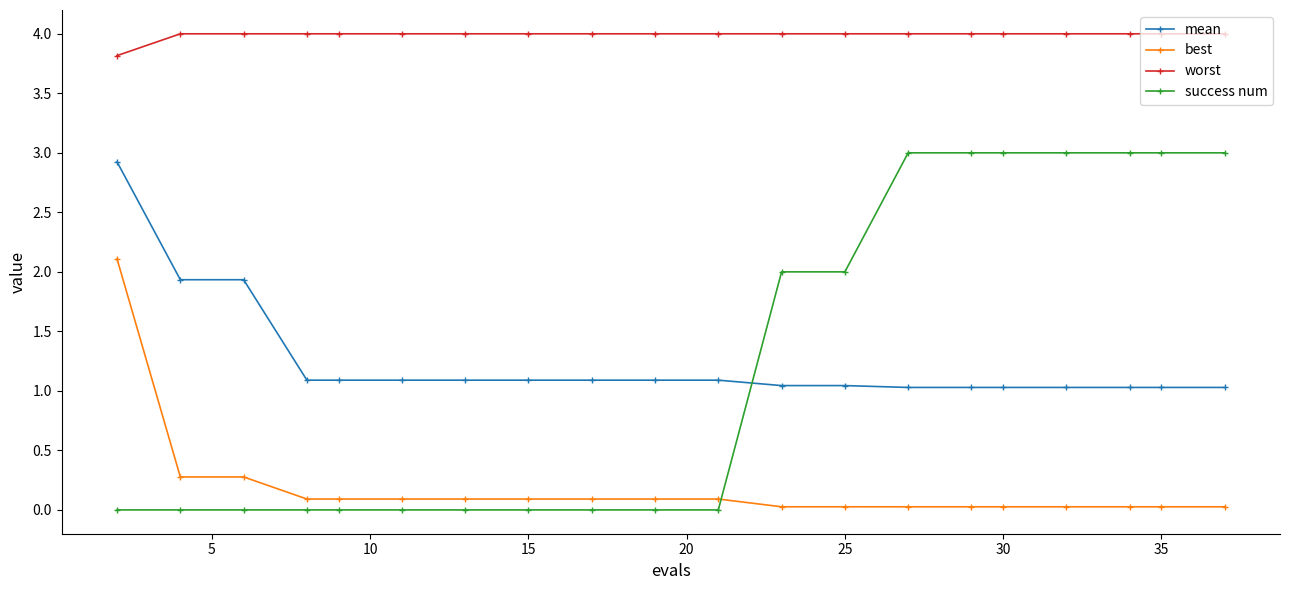

True or false: worst and success num cross at least once.

False